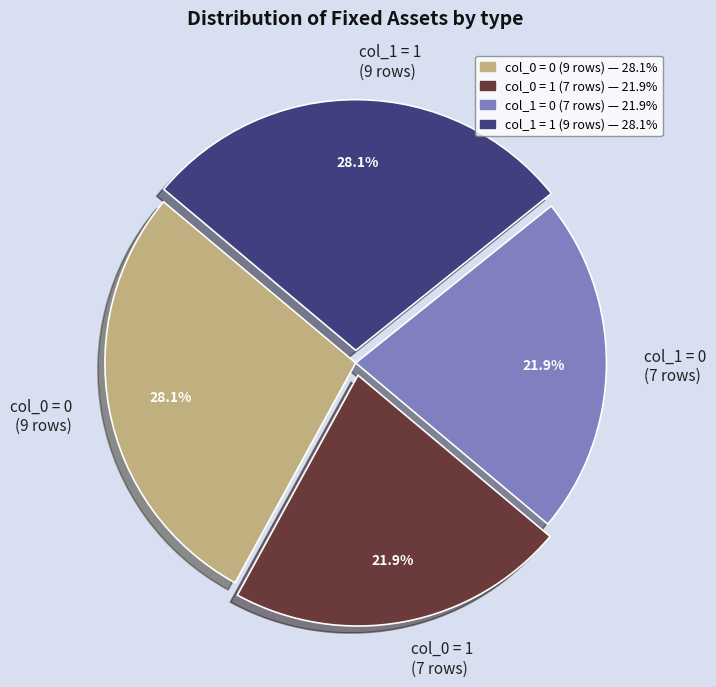

Approximately how many times larger is the value at col_1 = 0 (7 rows) compared to col_1 = 1 (9 rows)?

0.8